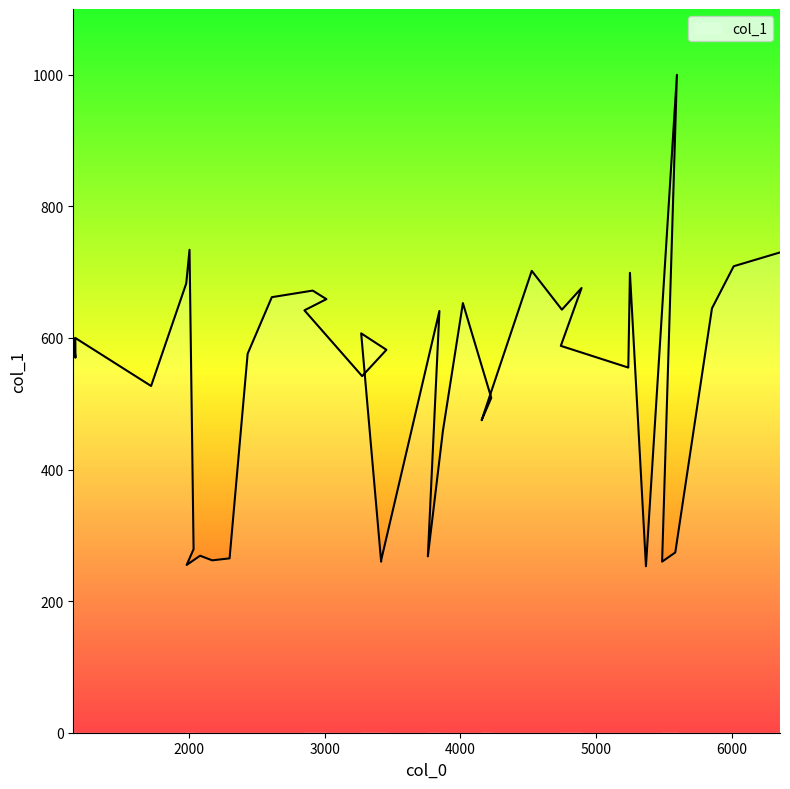

At which category does the data reach its first local valley?

1165